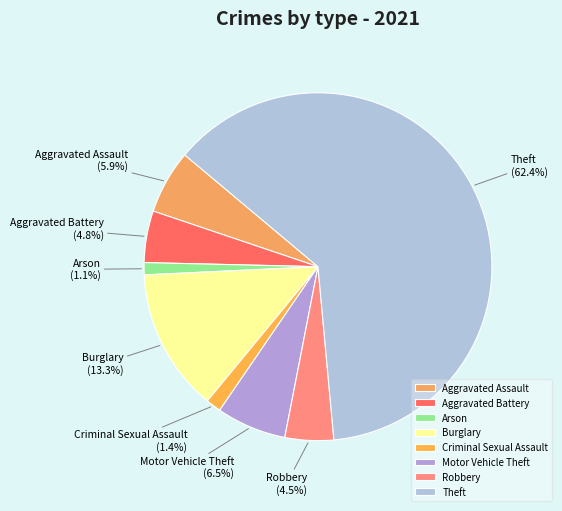

Is the sum of Criminal Sexual Assault and Aggravated Battery greater than half?

No